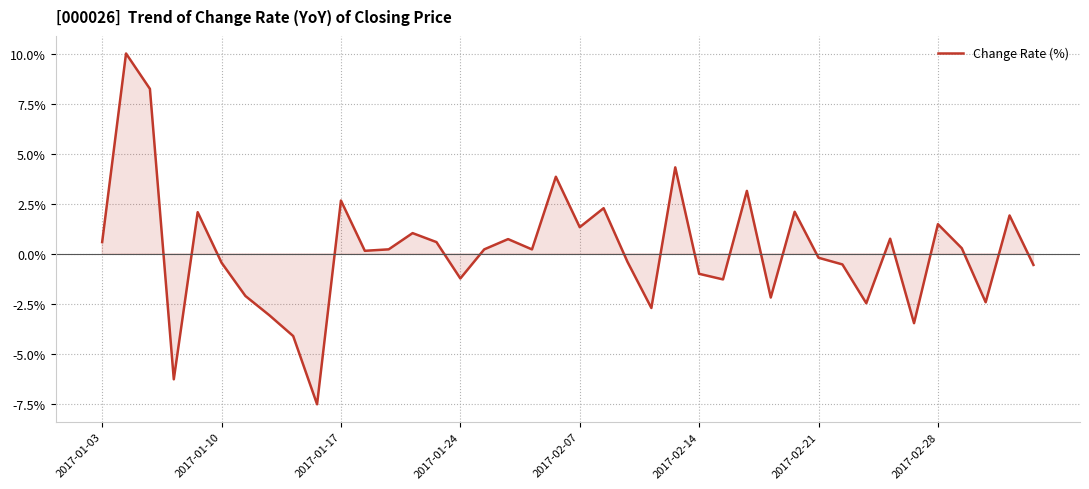

What is the difference between the maximum and minimum values?

17.5